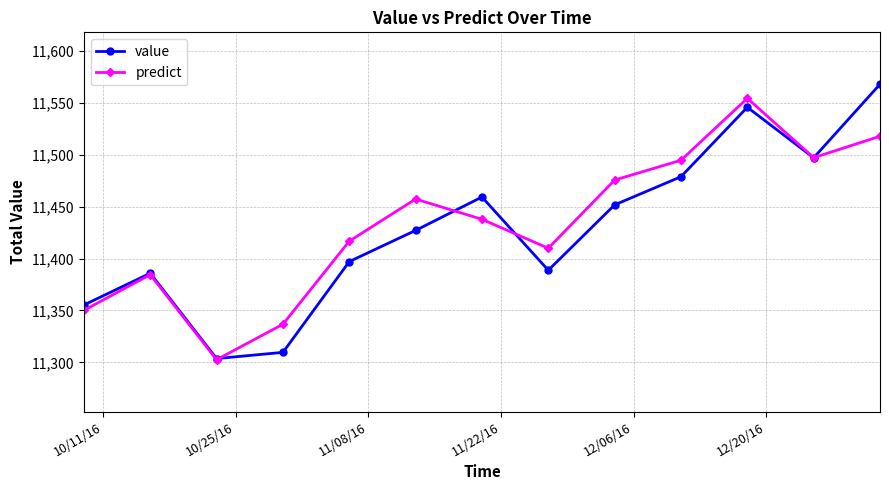

How many lines are shown in the chart?

2